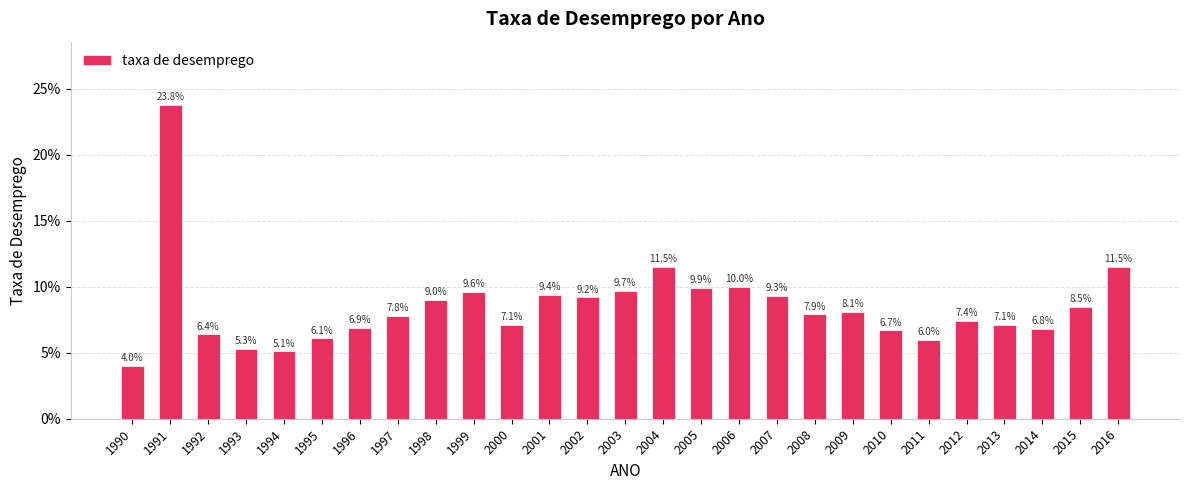

The value at 2004 is 0.1. True or false?

True